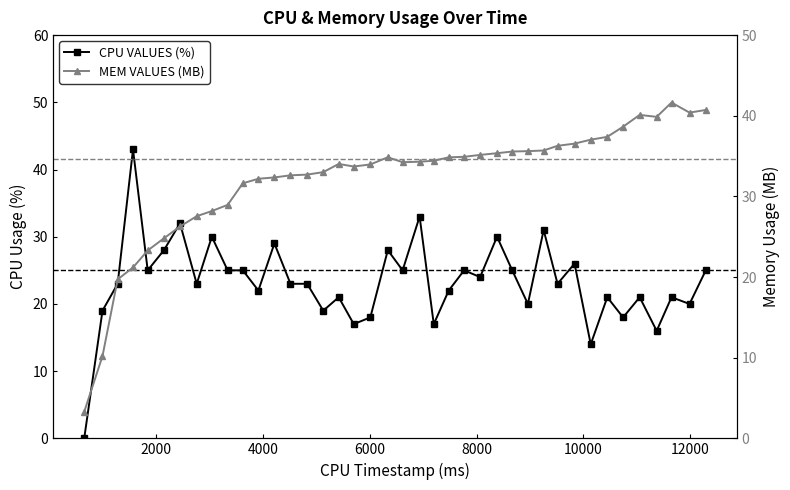

After their last crossing, which series has the higher values: CPU VALUES (%) or MEM VALUES (MB)?

MEM VALUES (MB)